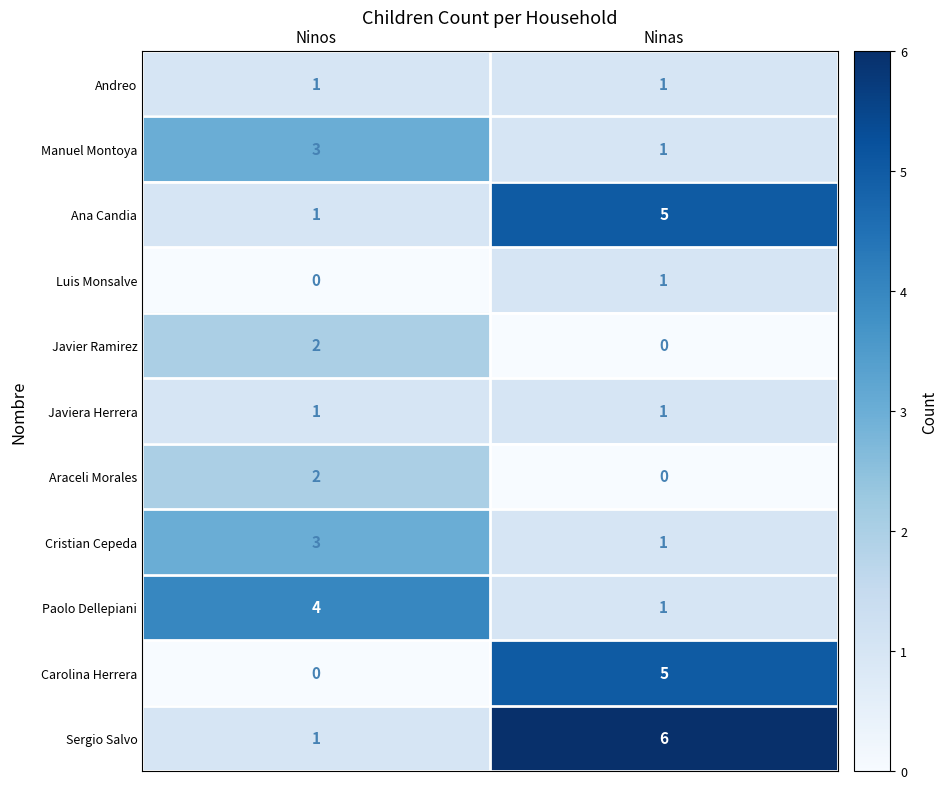

Which category has the highest value across all series?

Ninas